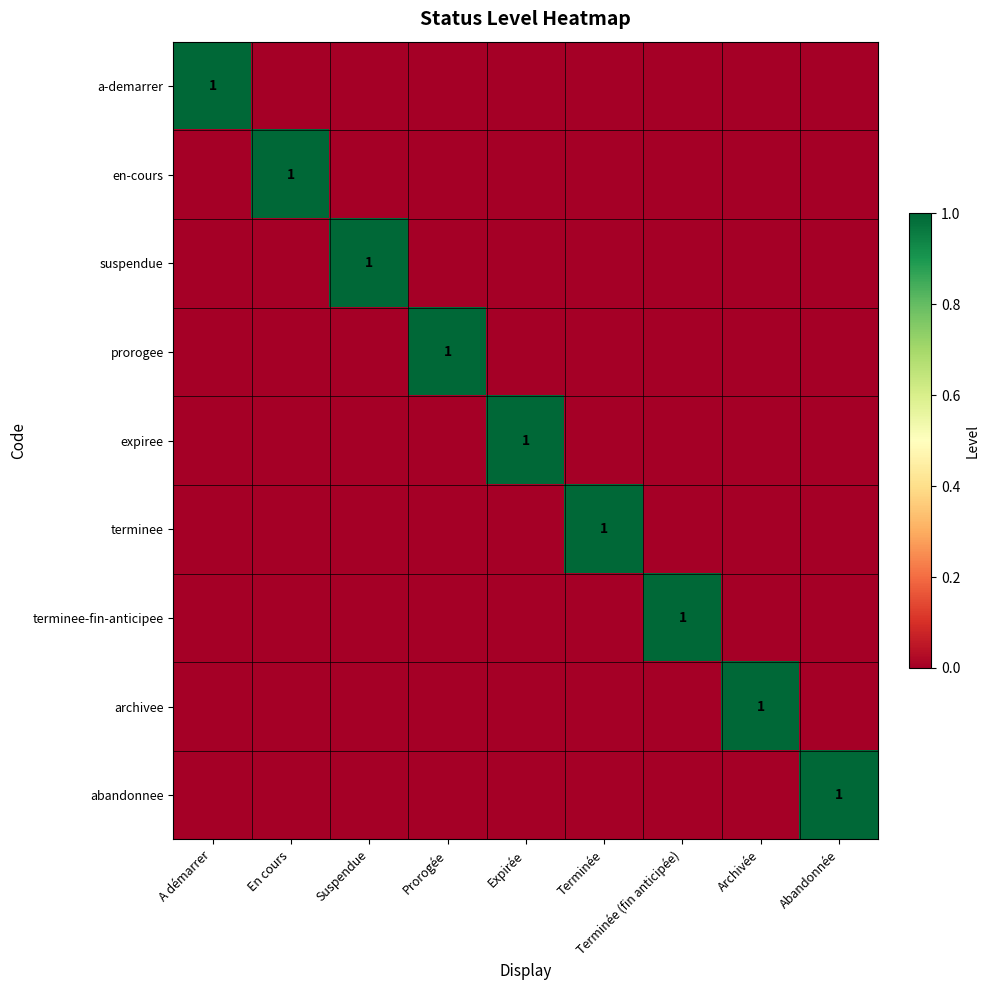

The value of terminee-fin-anticipee at Expirée is 1. True or false?

False